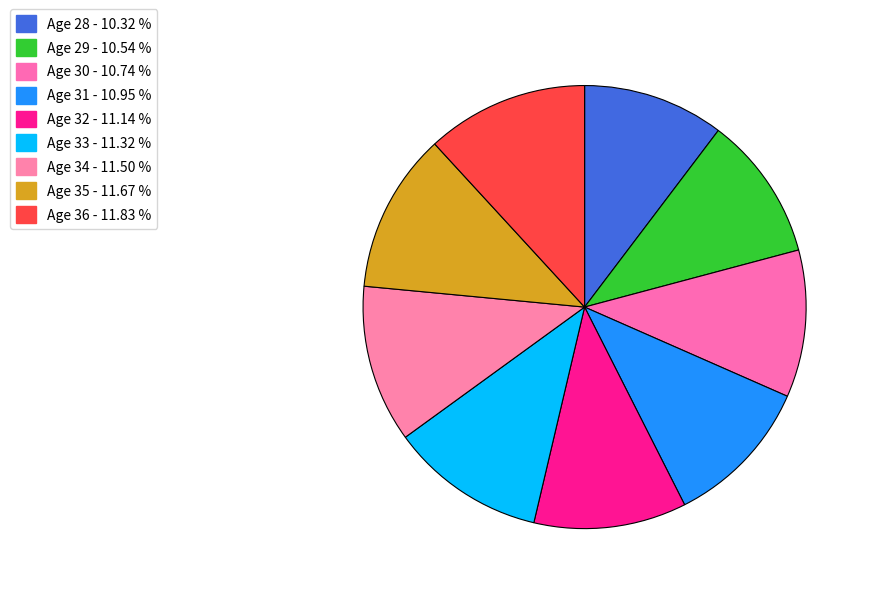

How many segments does this pie chart have?

9